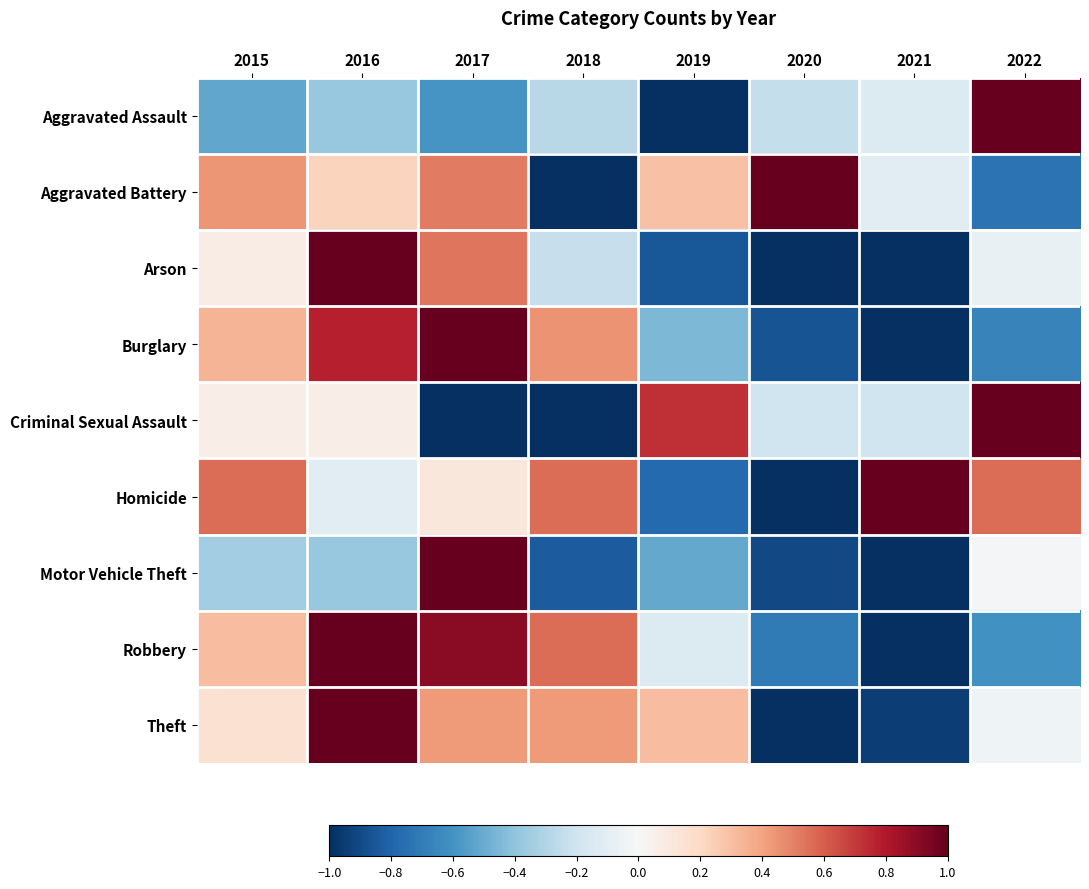

At 2020, list the series in order from largest to smallest.

Aggravated Battery, Criminal Sexual Assault, Aggravated Assault, Robbery, Burglary, Motor Vehicle Theft, Arson, Homicide, Theft